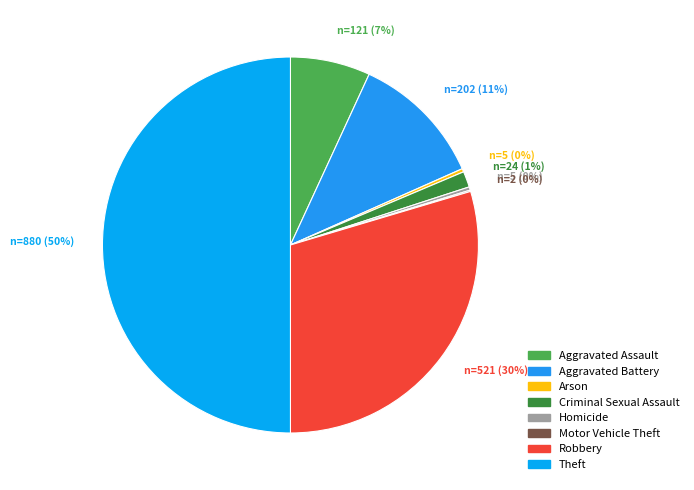

Do Arson and Homicide together represent more than half of the pie?

No